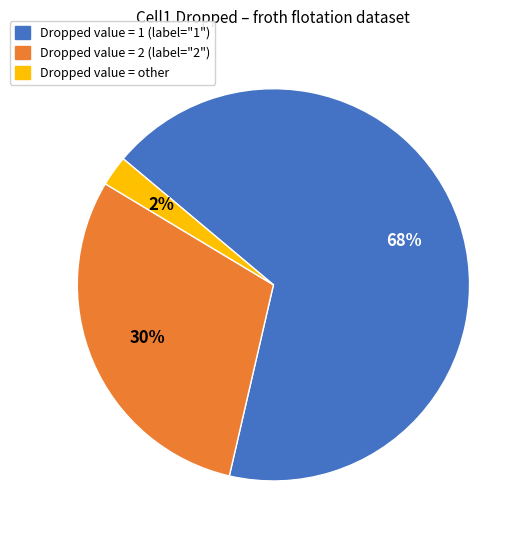

Does any single category account for the majority?

Yes